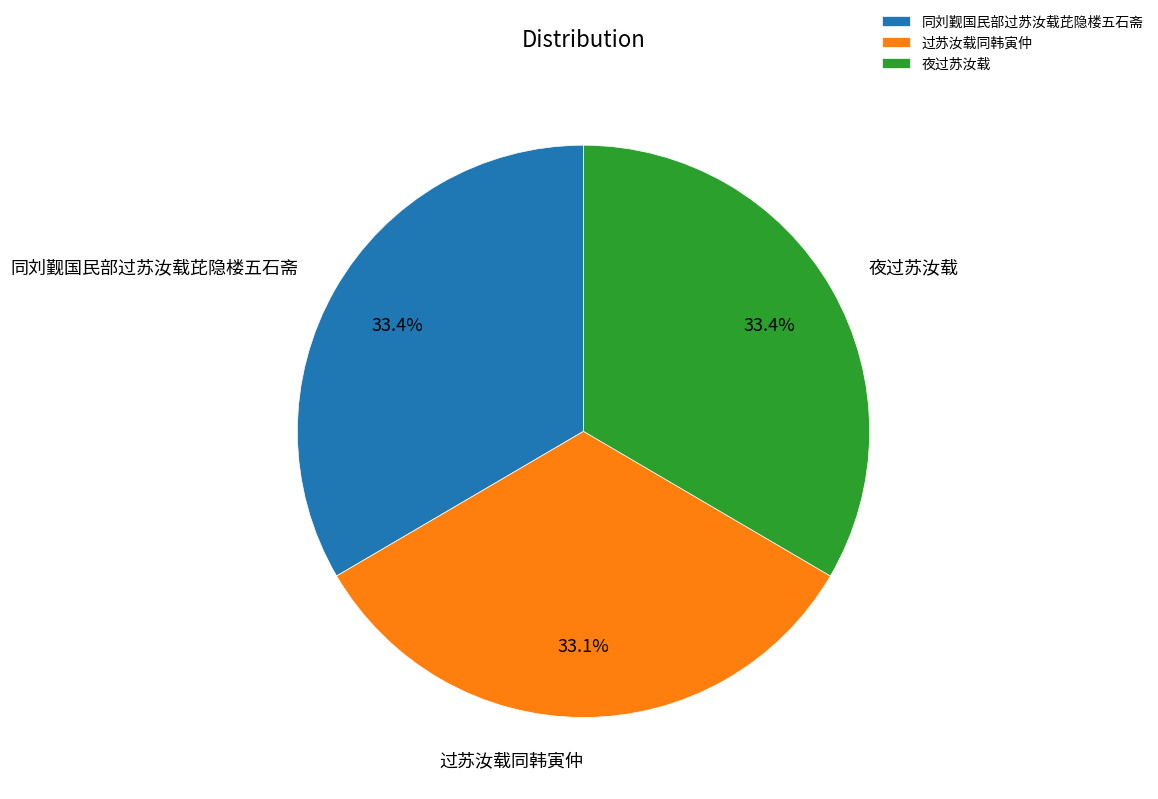

To the nearest percent, what is the combined percentage of 夜过苏汝载 and 同刘觐国民部过苏汝载芘隐楼五石斋?

67%